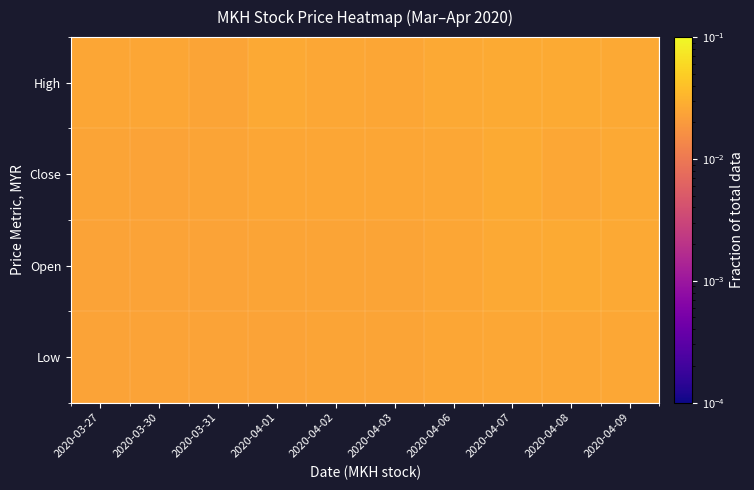

How many data points does each series have?

10